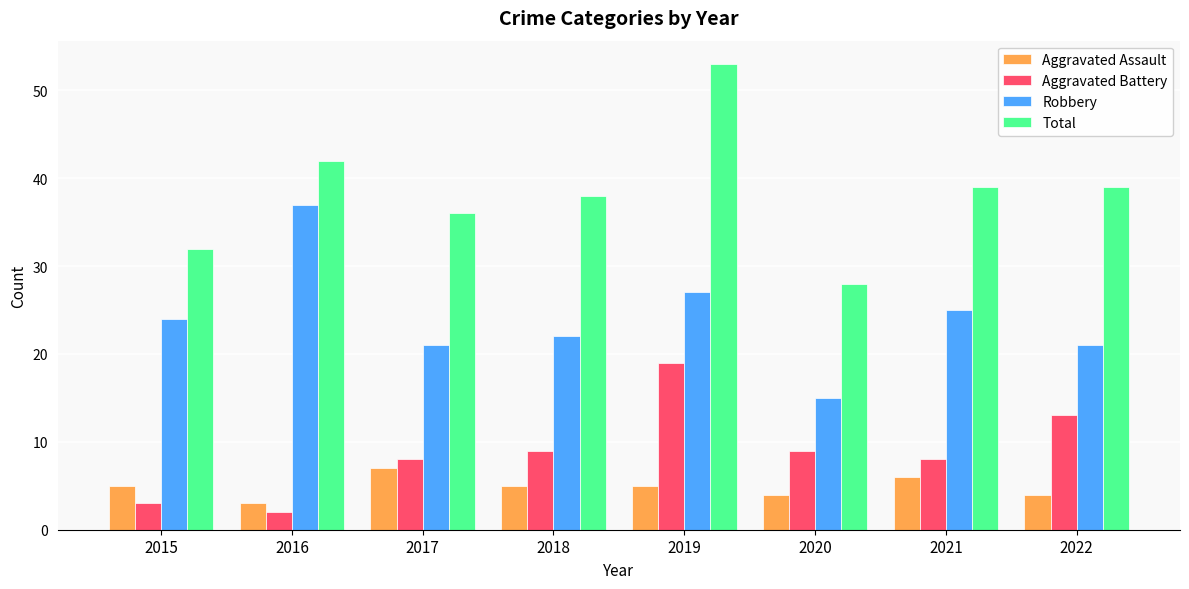

What is the value of the Aggravated Assault bar at the 2nd from the left?

3